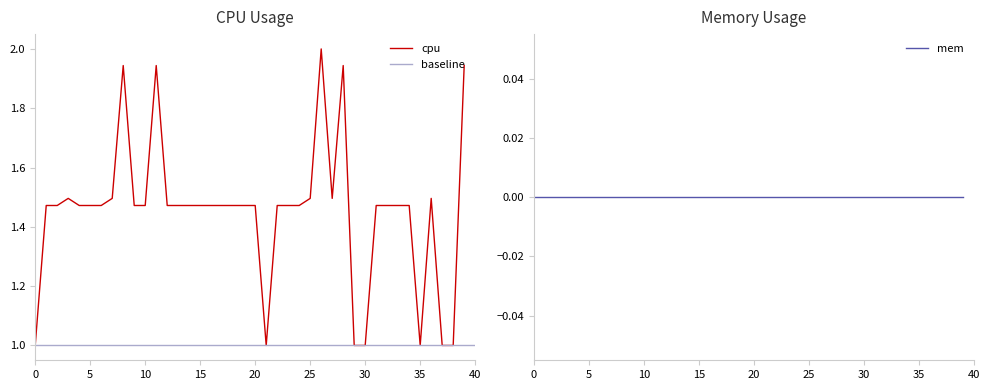

Between 18 and 38, which is larger?

18